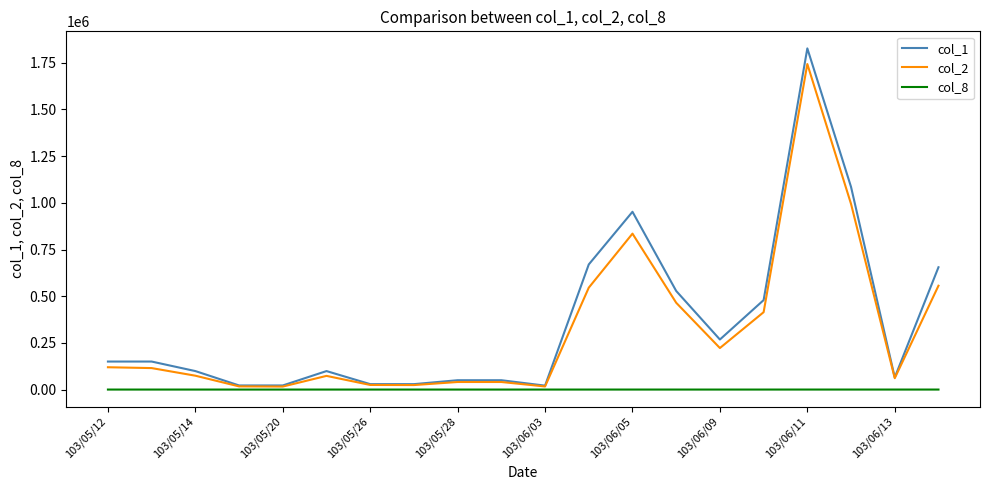

Which series has the widest spread of values?

col_1